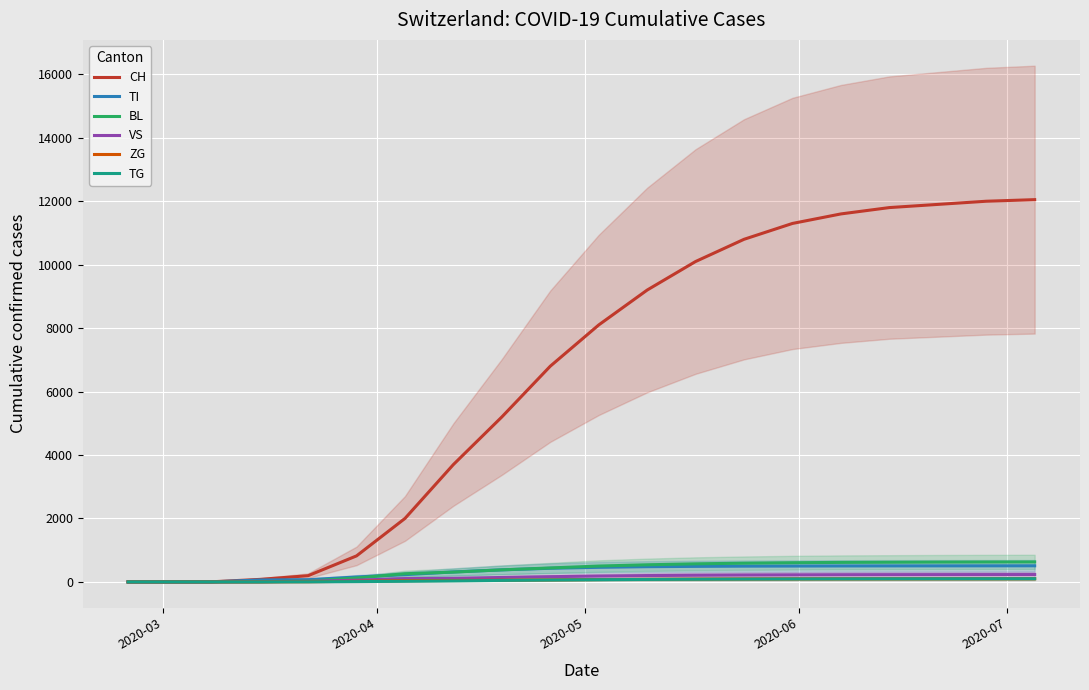

What is the average value of the VS series?

139